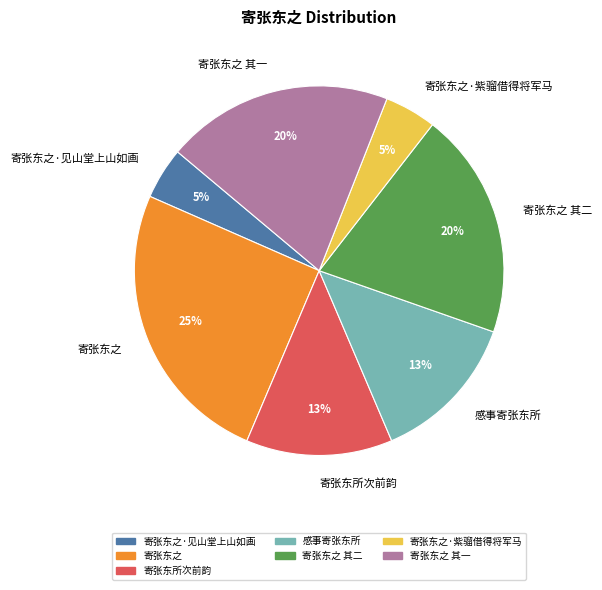

To the nearest percent, what is the difference between the 寄张东之·见山堂上山如画 and 寄张东所次前韵 slice percentages?

8%